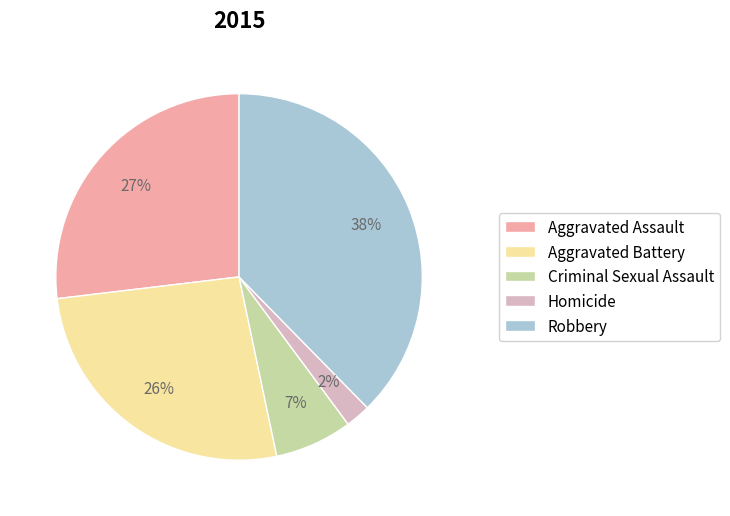

Which has a higher value, Homicide or Aggravated Assault?

Aggravated Assault